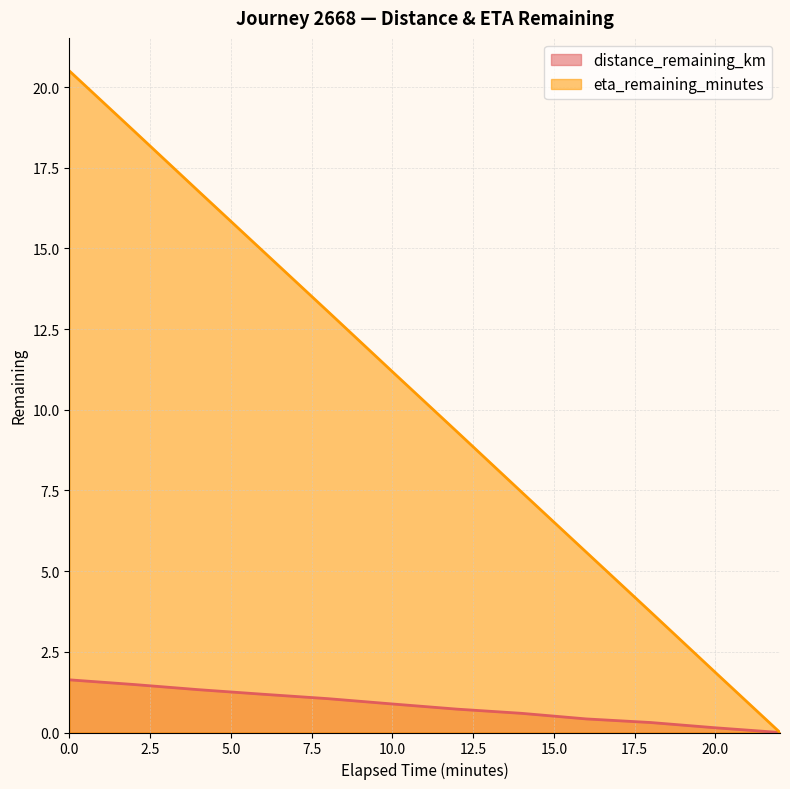

True or false: eta_remaining_minutes and distance_remaining_km cross at least once.

False